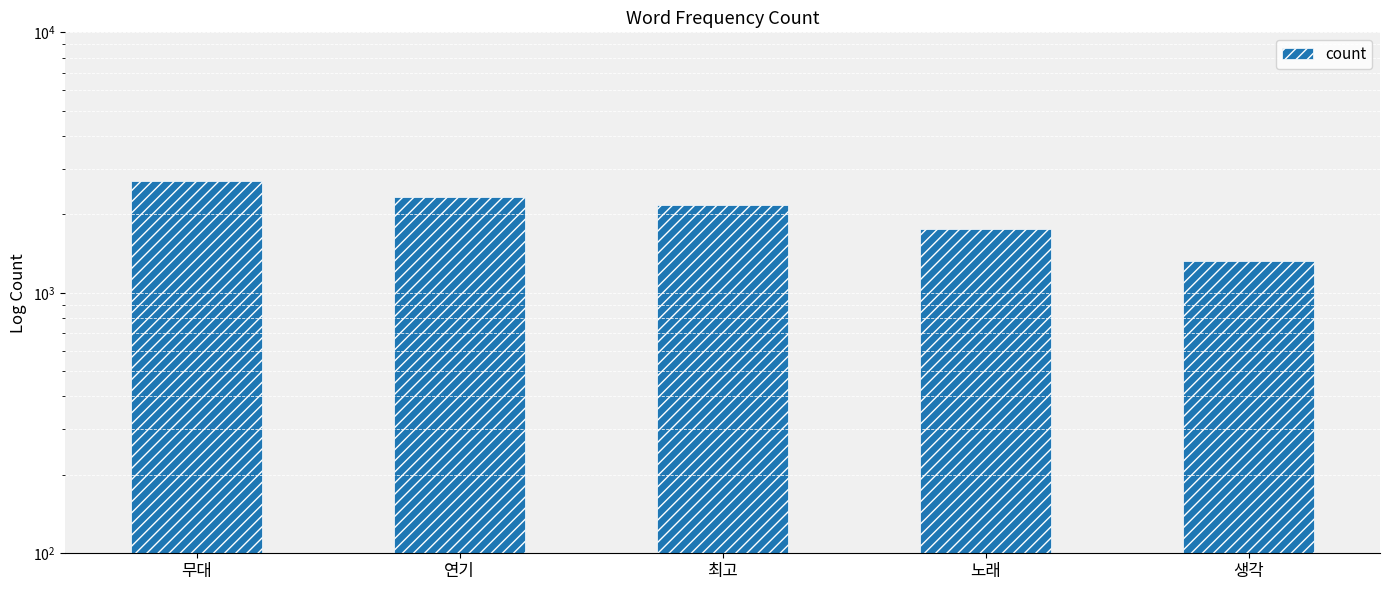

At which label does the data first exceed 2173?

무대